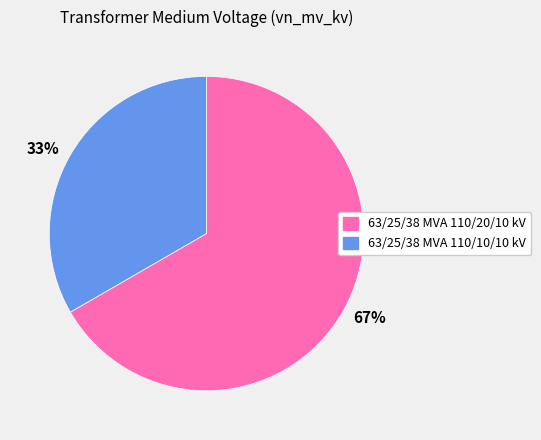

Does 67% account for over 50% of the chart?

Yes